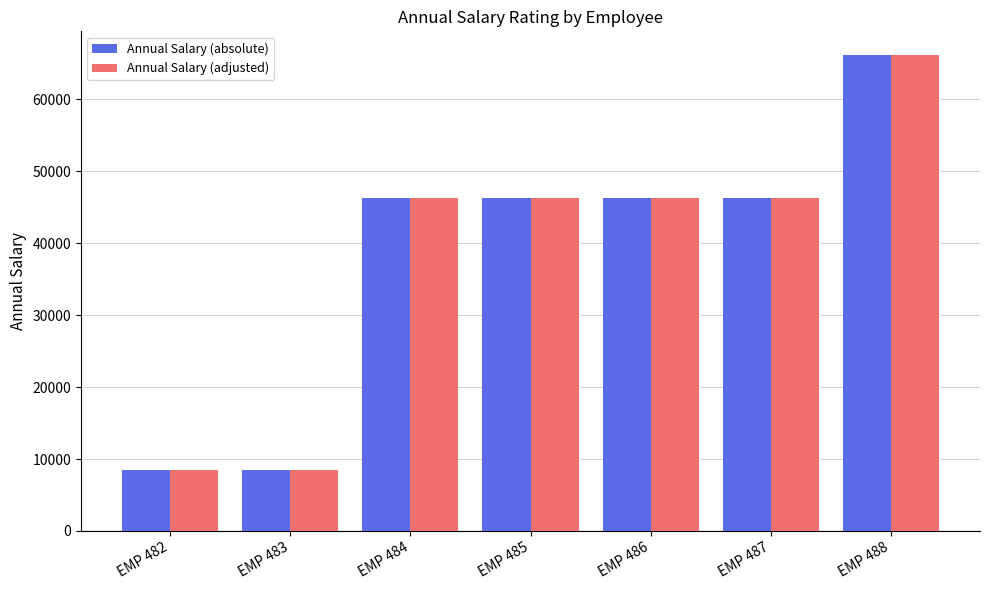

Is it true that Annual Salary (adjusted) equals 46359.3 at EMP 485?

True